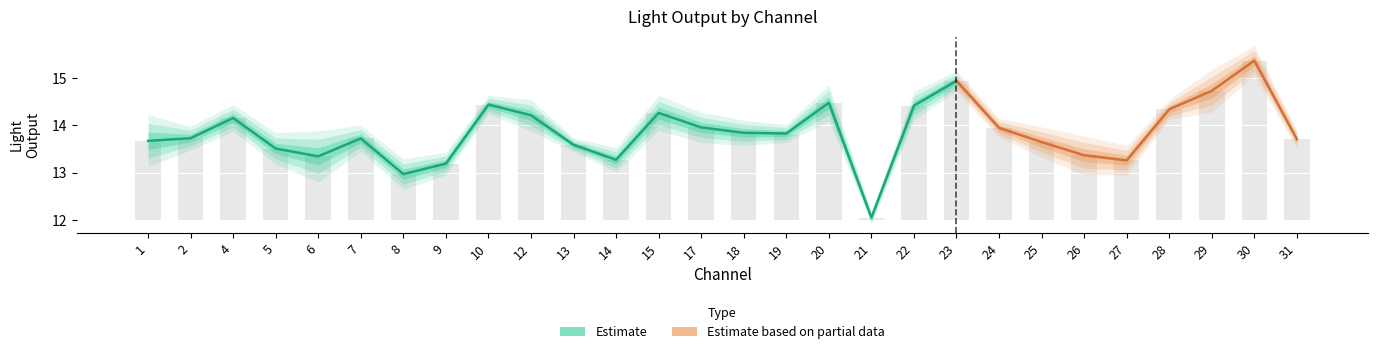

What is the difference between the maximum and minimum values?

3.3